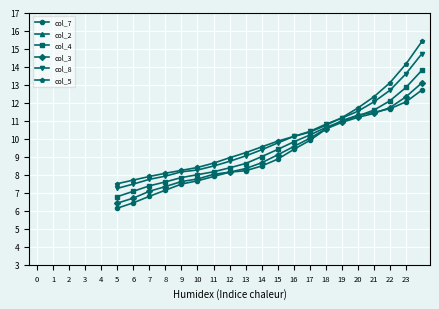

Does the chart display data point markers on the line(s)?

Yes